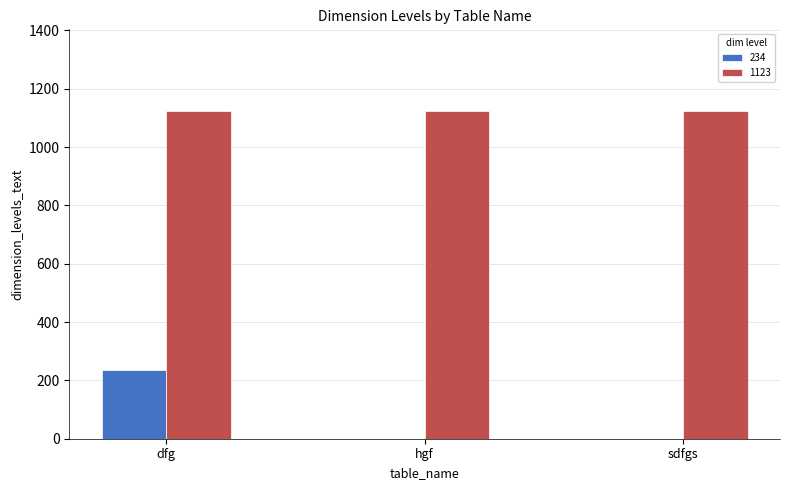

The value of 234 at hgf is 0. True or false?

True